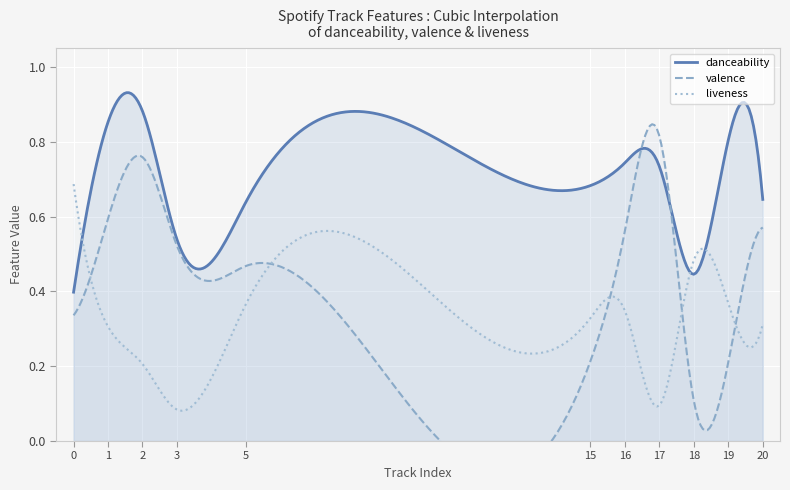

The value of liveness at 0 is 0.7. True or false?

True